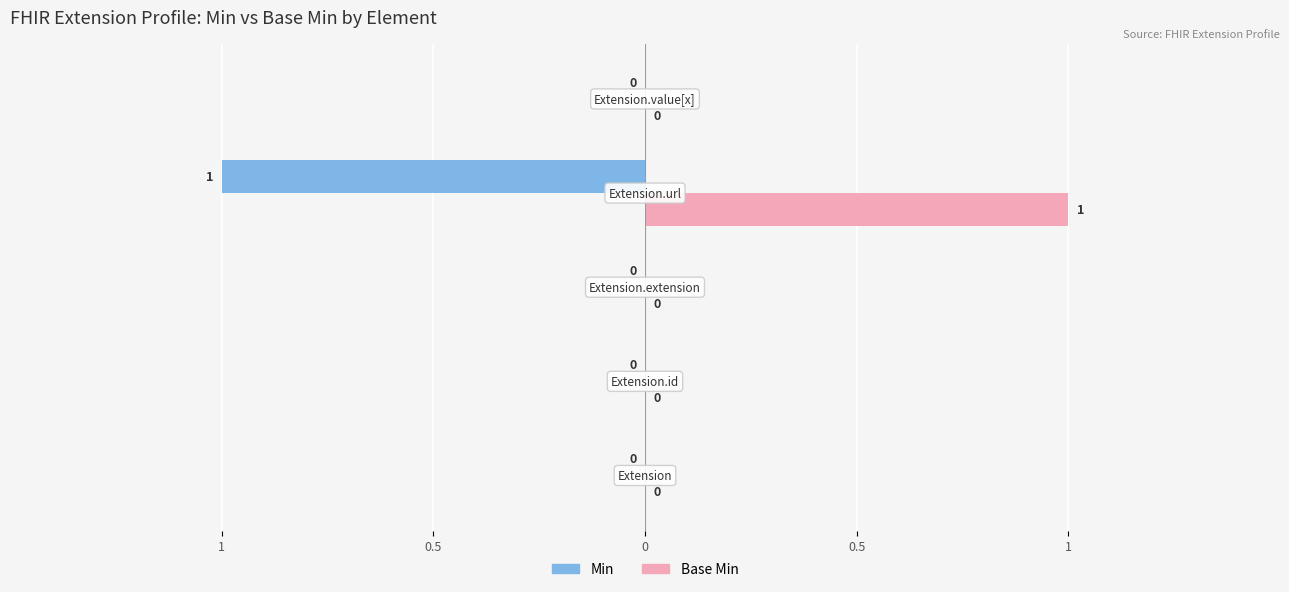

Rank the series by their maximum value, from highest to lowest.

Base Min, Min